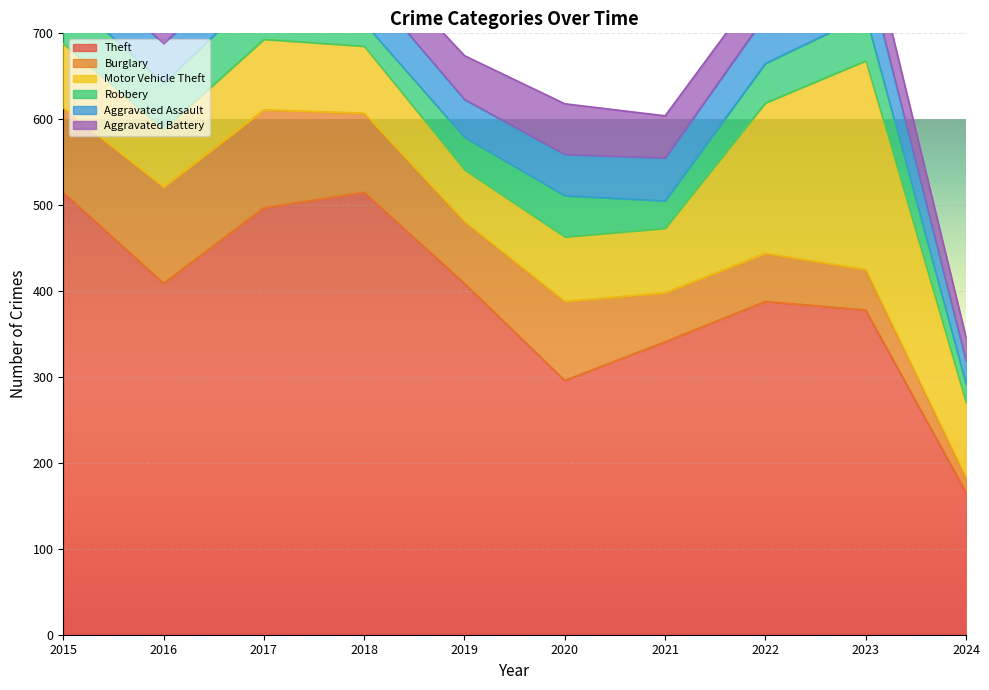

What are all the series names shown in the legend?

Theft, Burglary, Motor Vehicle Theft, Robbery, Aggravated Assault, Aggravated Battery